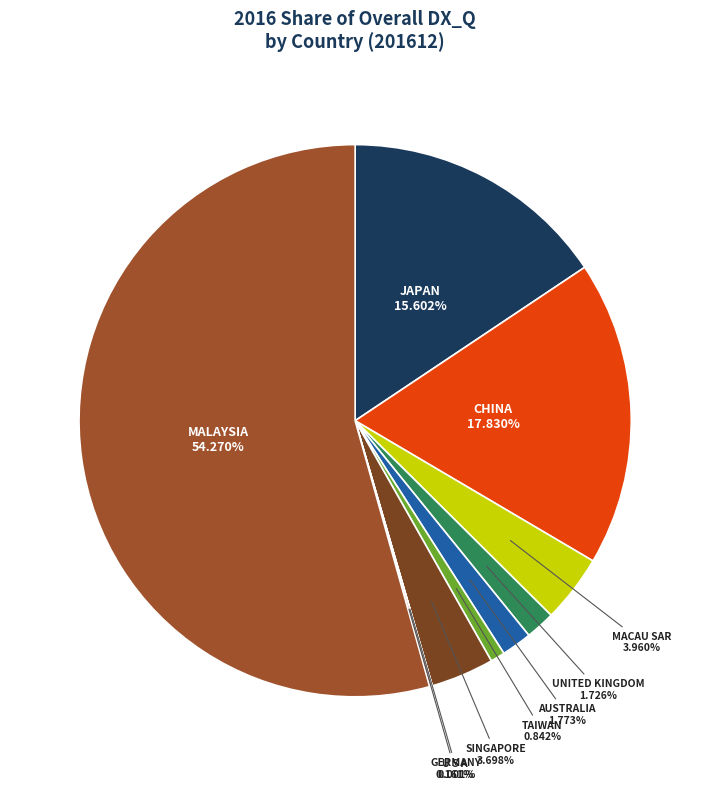

To the nearest percent, what is the difference between the MACAU SAR and U S A slice percentages?

4%